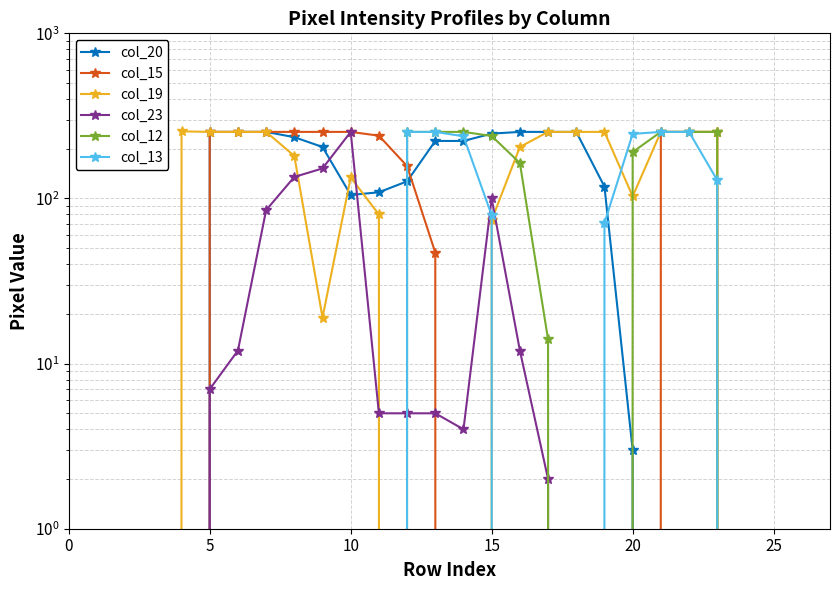

True or false: col_20 has a value of 253 at 7.

True